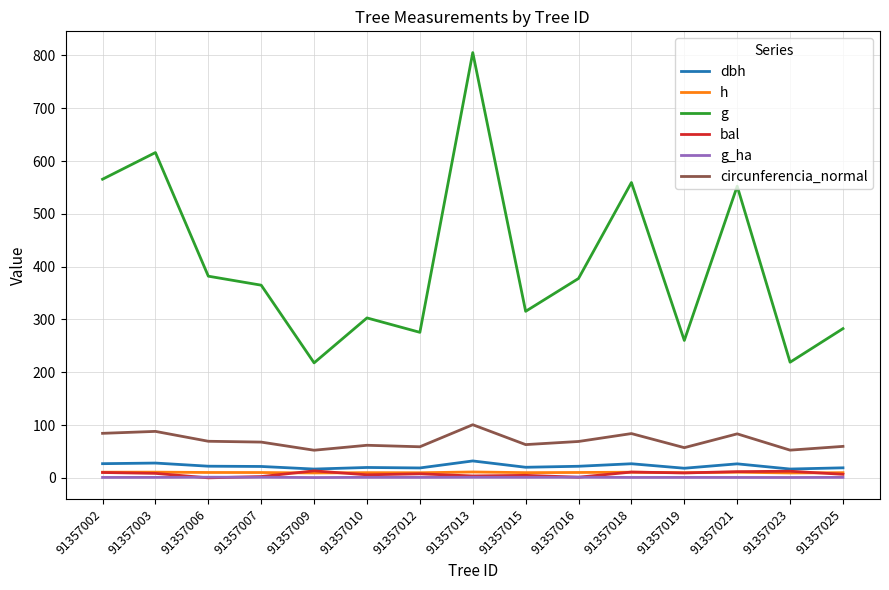

True or false: g and circunferencia_normal cross at least once.

False